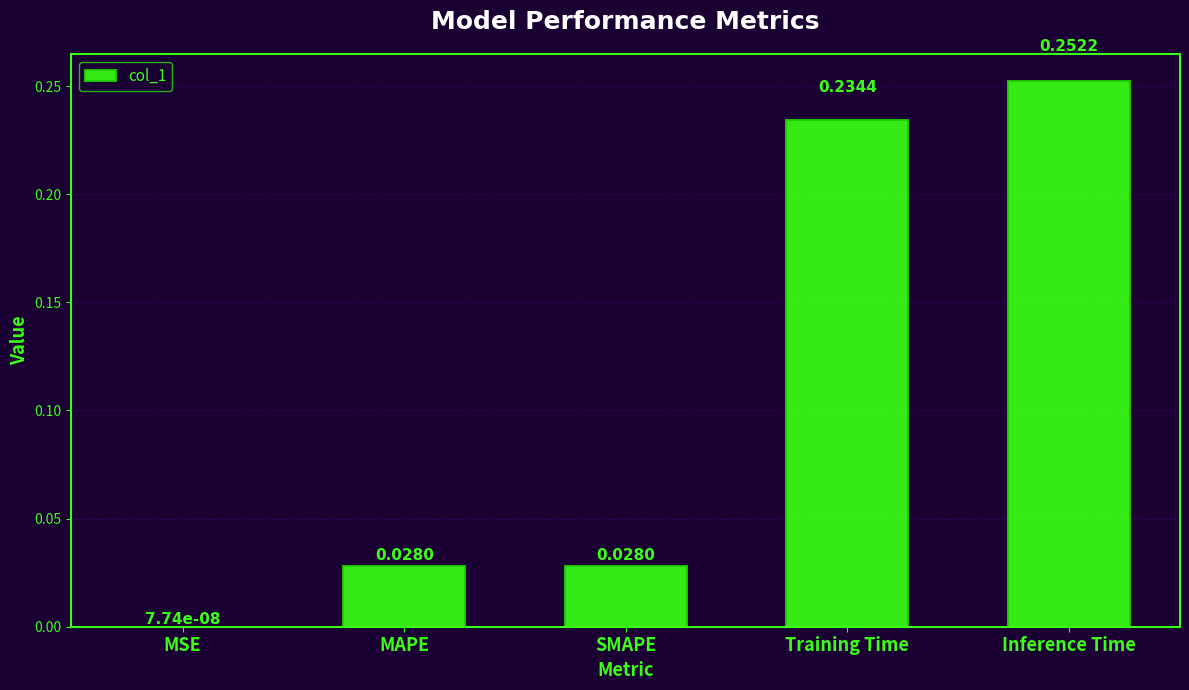

At which label is the value closest to 0?

MSE